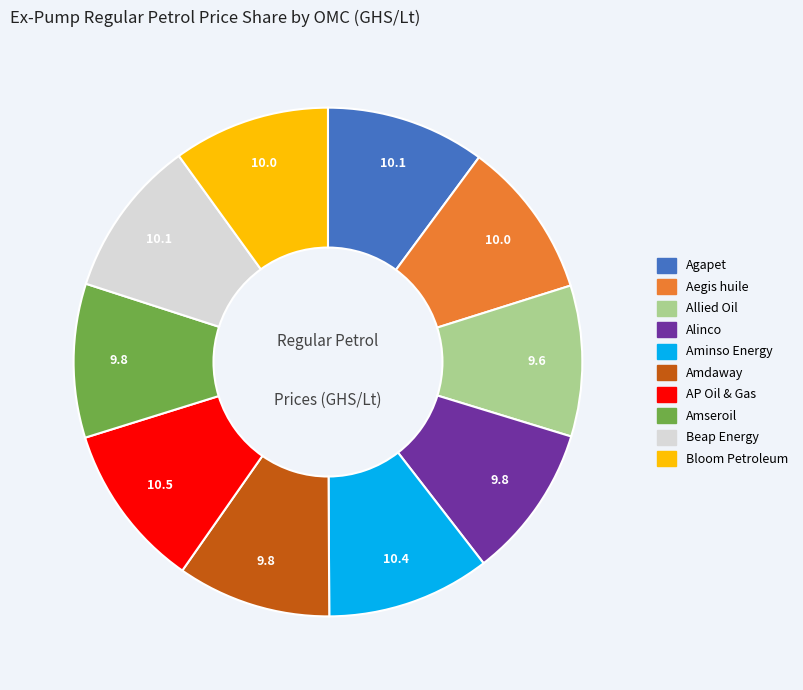

Is there a majority slice in this chart?

No